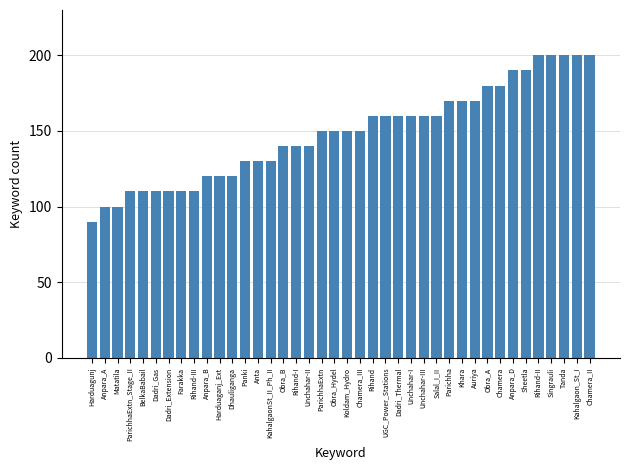

What is the label of the 17th bar from the left?

Rihand-I